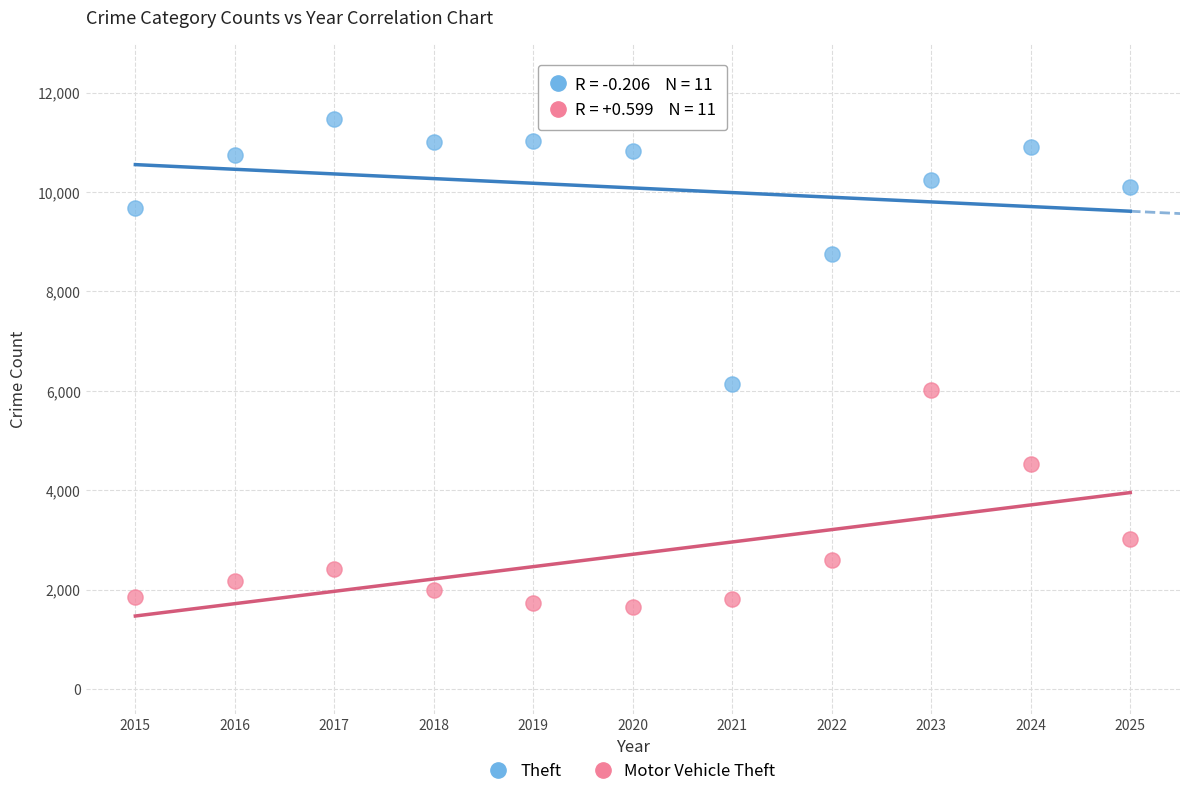

Which series contains the lowest Y value?

Motor Vehicle Theft